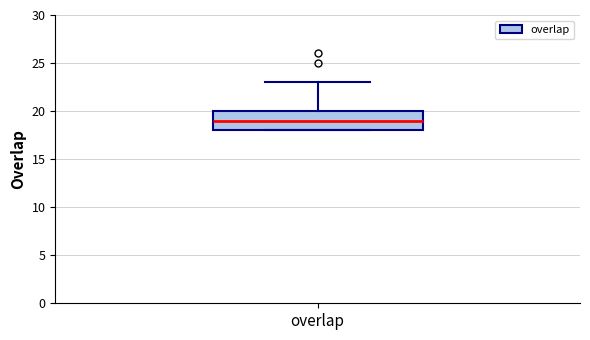

Read this box plot against the y-axis: the position of the median line, the range covered by the box, and the ends of both whiskers. The values are not printed on the chart, so give them approximately, as read against the axis.

median 19, box 18 to 20, whiskers 18 to 23